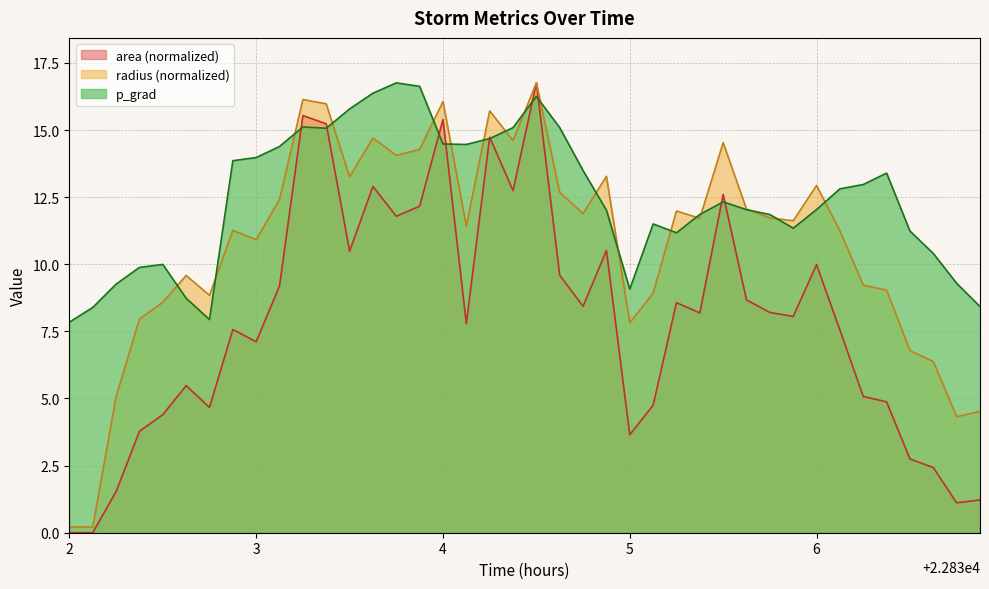

Rank the series by their average value, from highest to lowest.

p_grad, radius (normalized), area (normalized)